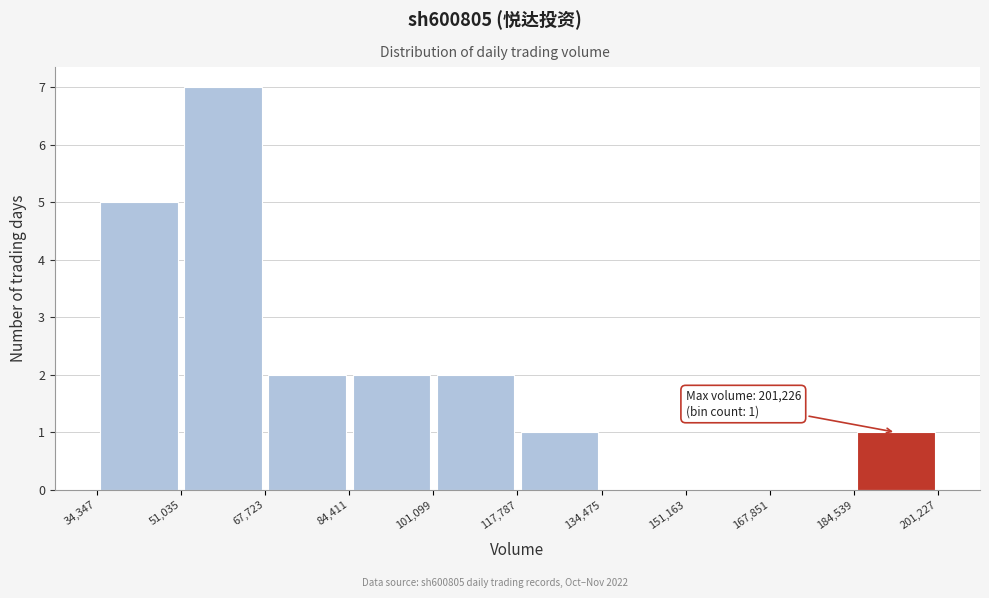

Which range on the x-axis has the tallest bar?

51,035 to 67,723